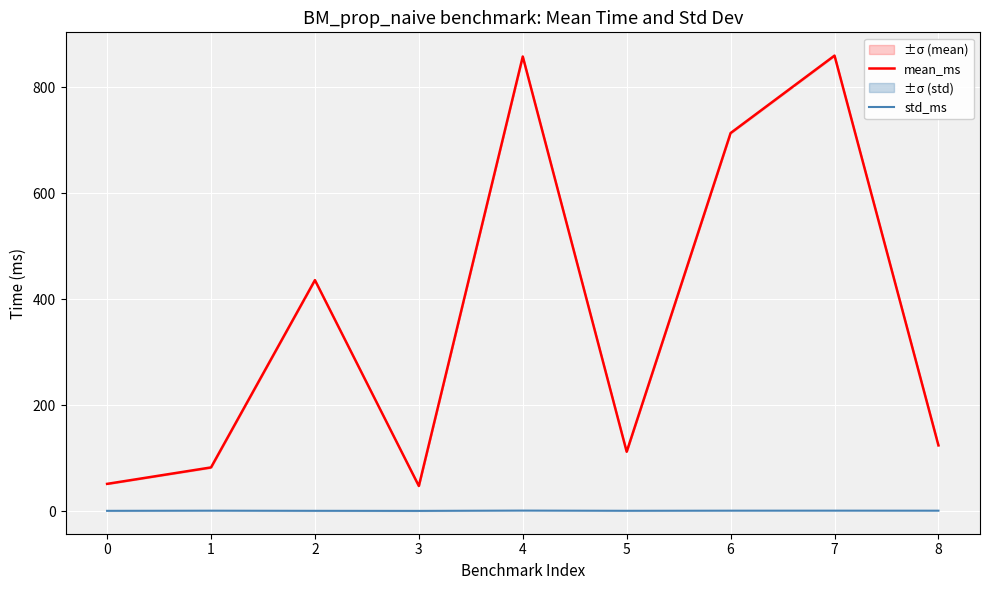

How many interior local valleys does the mean_ms series have?

2